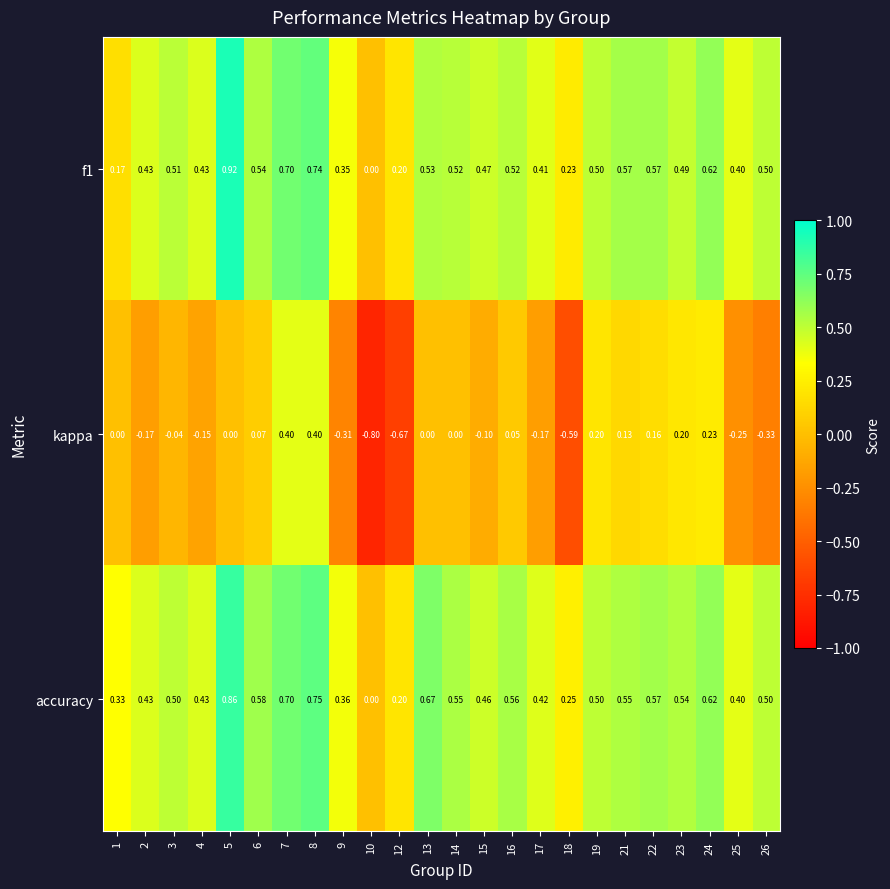

Which series has the largest range (max minus min)?

kappa